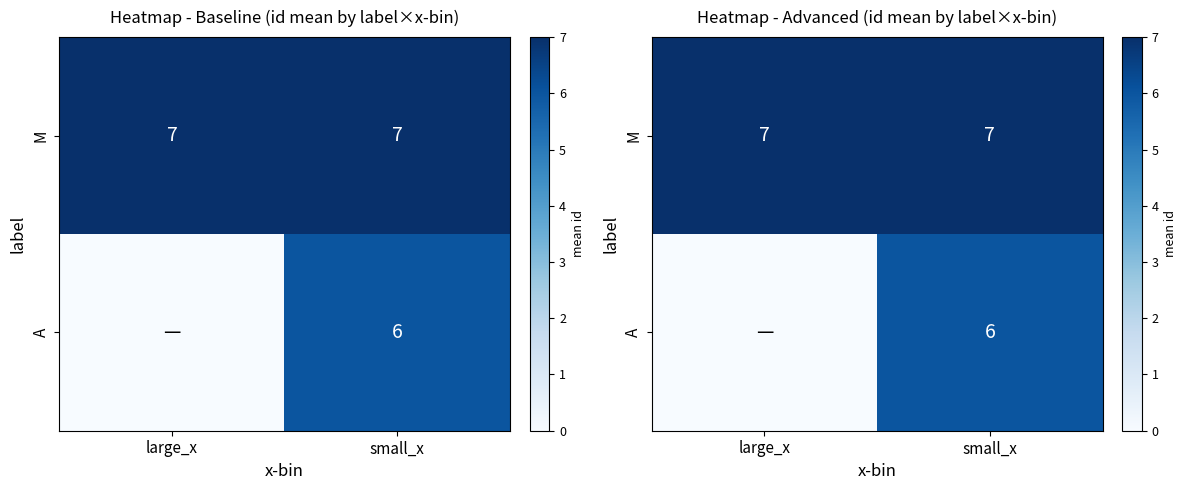

List the series in order of their peak value, lowest first.

A, M